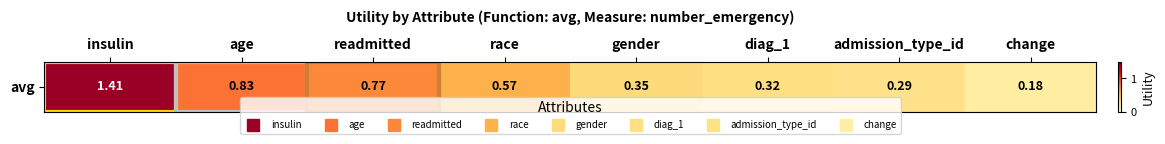

The value at insulin is 1.4. True or false?

True